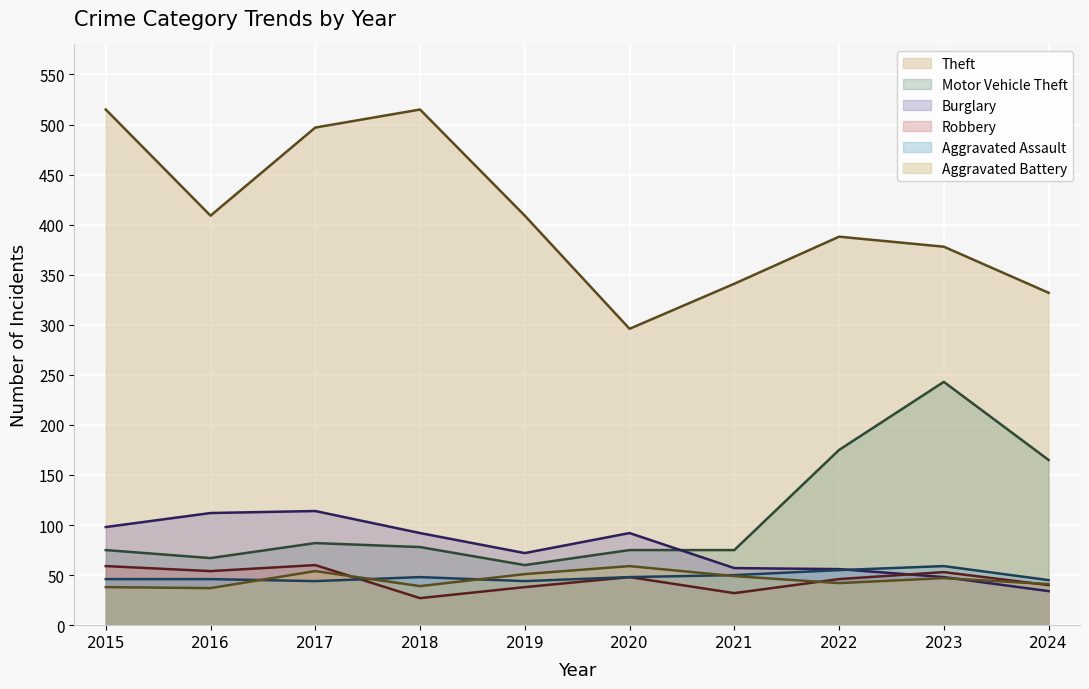

Between 2022 and 2018, which is larger?

2018